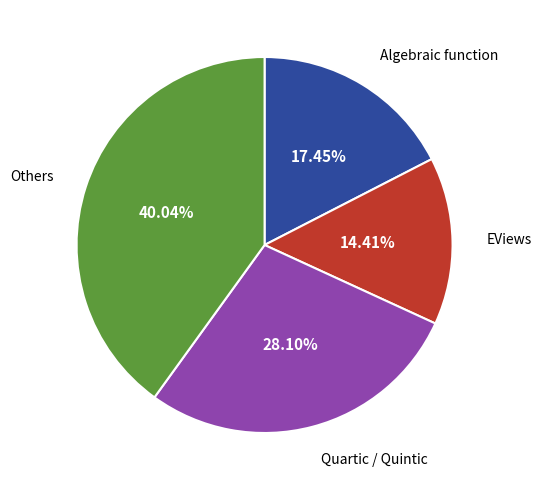

To the nearest percent, what is the difference between the largest and smallest slice percentages?

26%